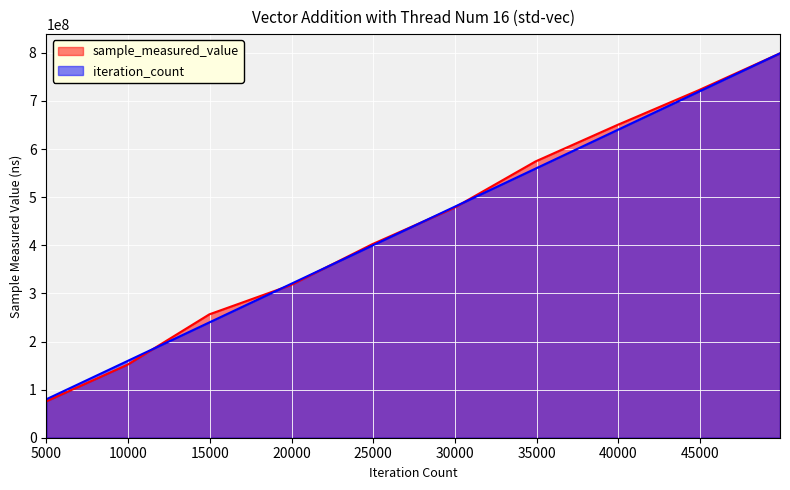

After their last crossing, which series has the higher values: sample_measured_value or iteration_count?

sample_measured_value